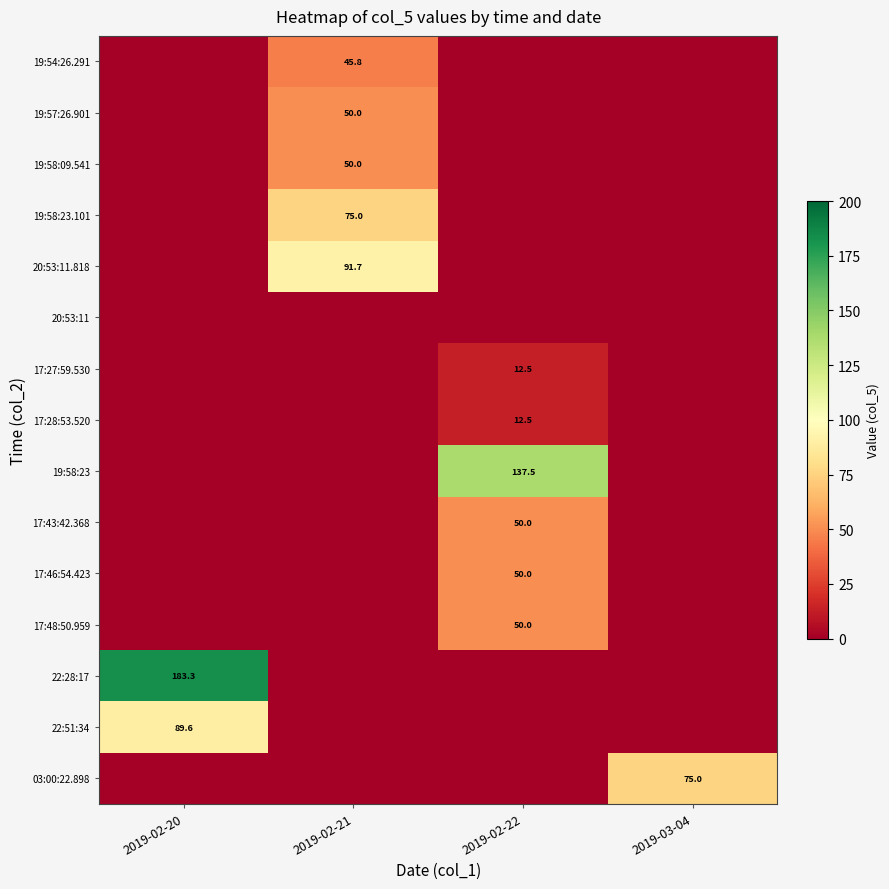

True or false: 19:58:23 has a value of 137.5 at 2019-02-22.

True